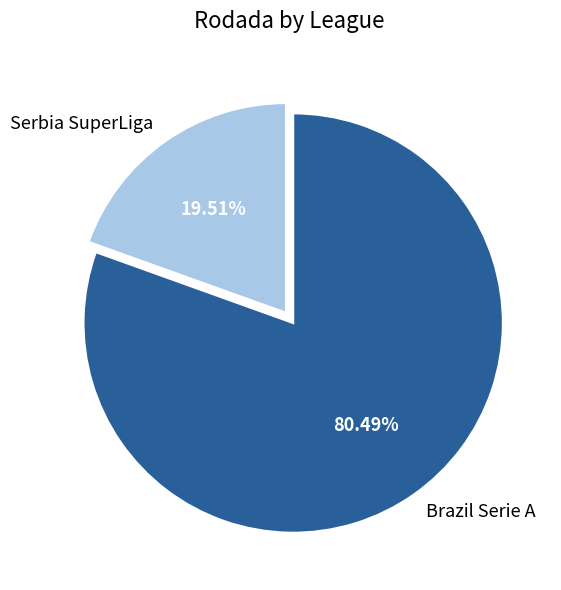

What percentage is NOT represented by Brazil Serie A?

19.5%